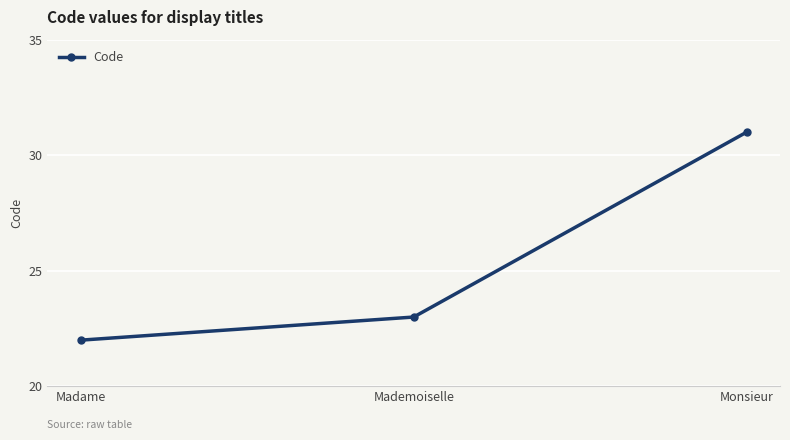

At which label is the value closest to 26?

Mademoiselle